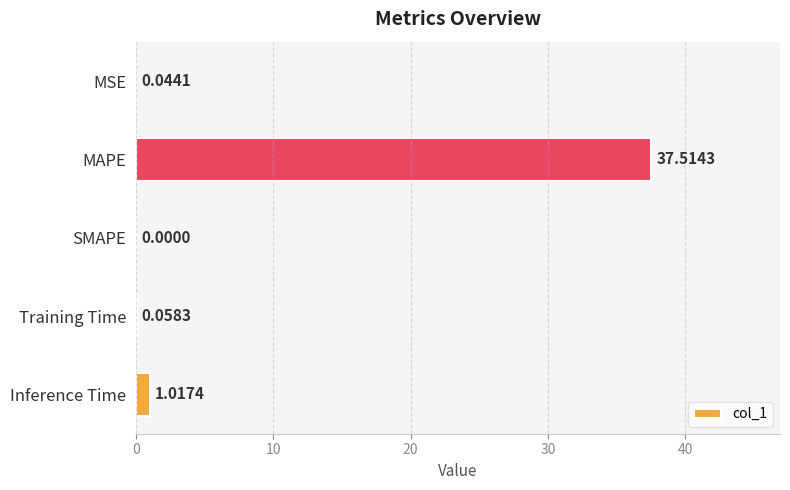

What is the sum of all values?

38.6